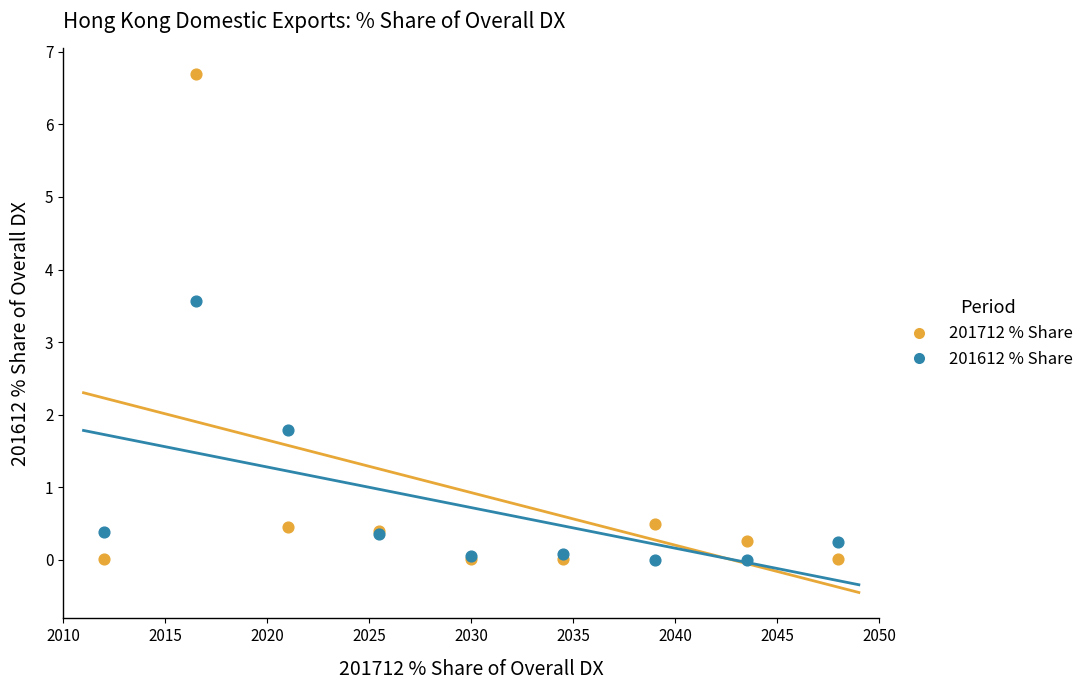

What are all the series names shown in the legend?

201712 % Share, 201612 % Share